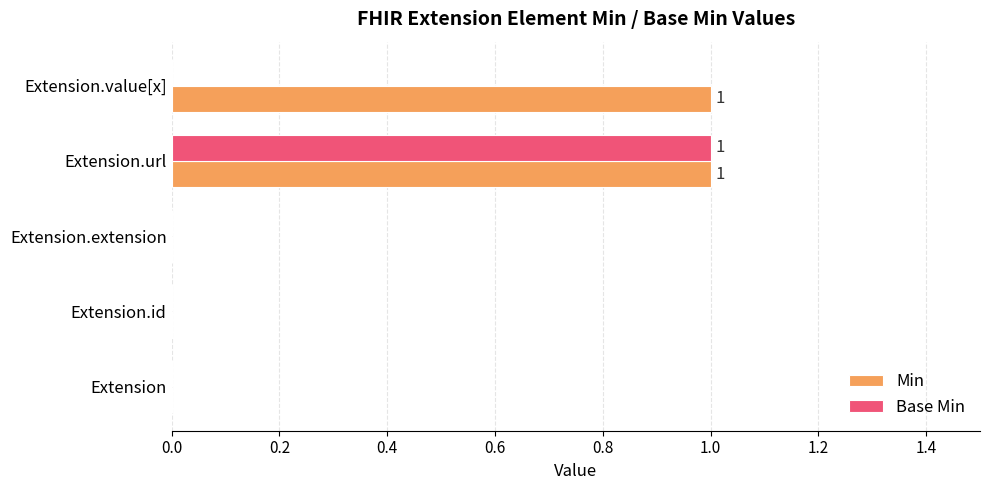

Is it true that Min equals 0 at Extension.value[x]?

False